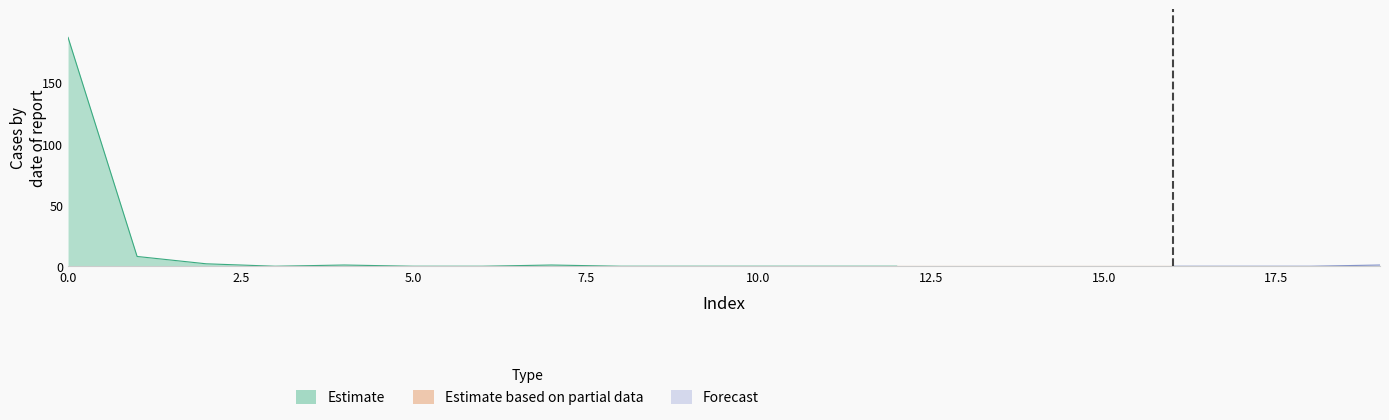

How many lines are shown in the chart?

2